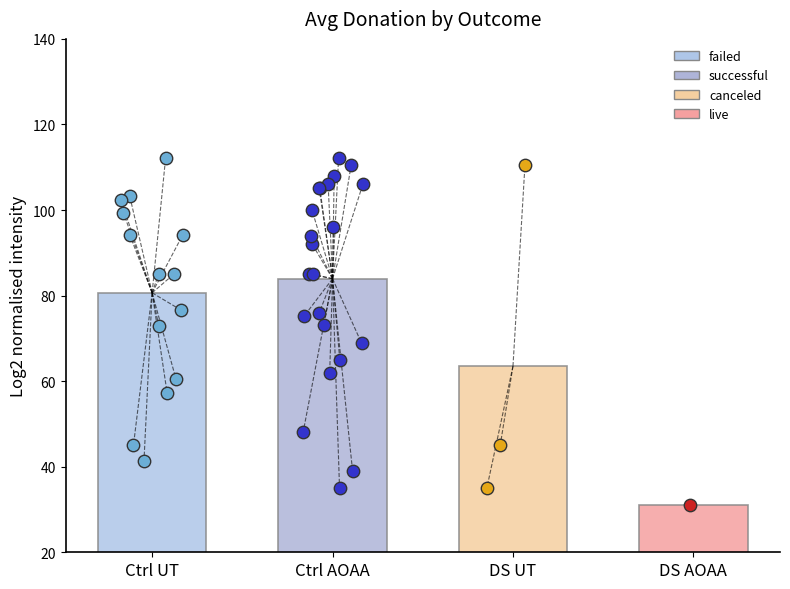

Which series contains the highest Y value?

successful